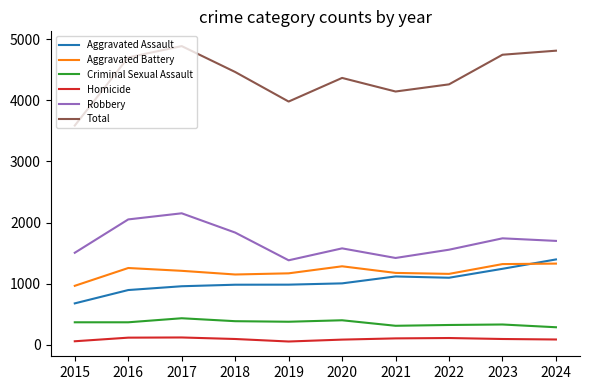

In Total, how many points are higher than both neighbors (excluding endpoints)?

2